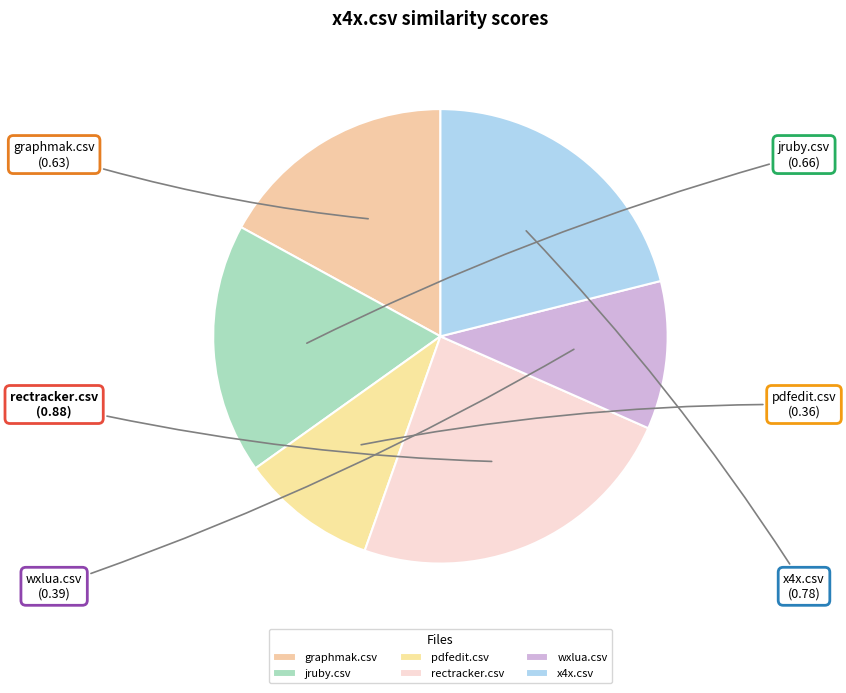

Rank the categories by value from highest to lowest.

rectracker.csv, x4x.csv, jruby.csv, graphmak.csv, wxlua.csv, pdfedit.csv